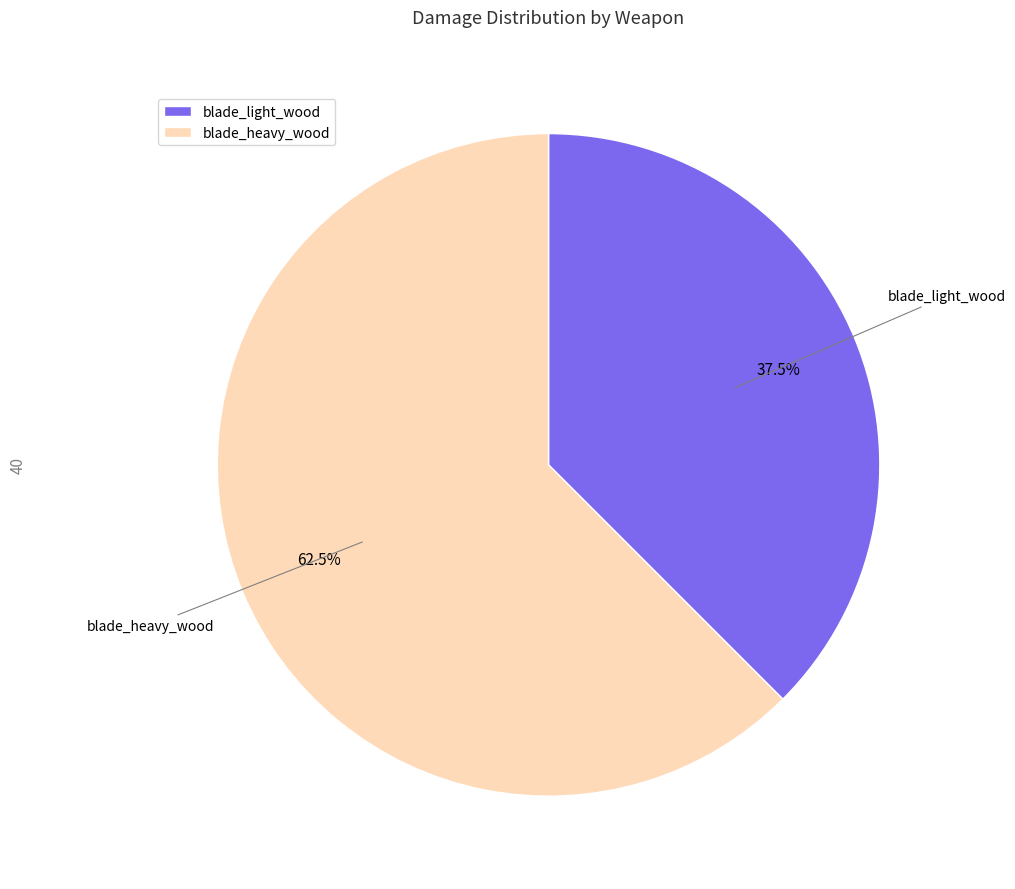

How much of the chart is everything except blade_heavy_wood?

37.5%